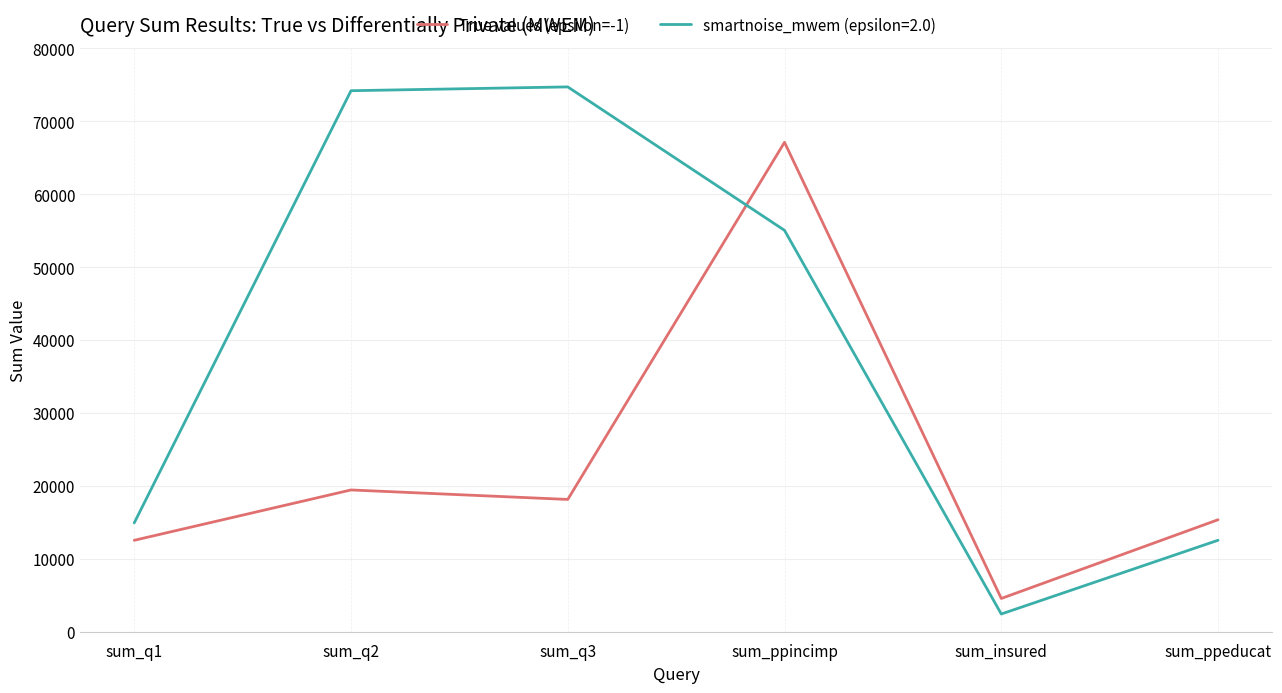

What is the greatest value displayed?

74735